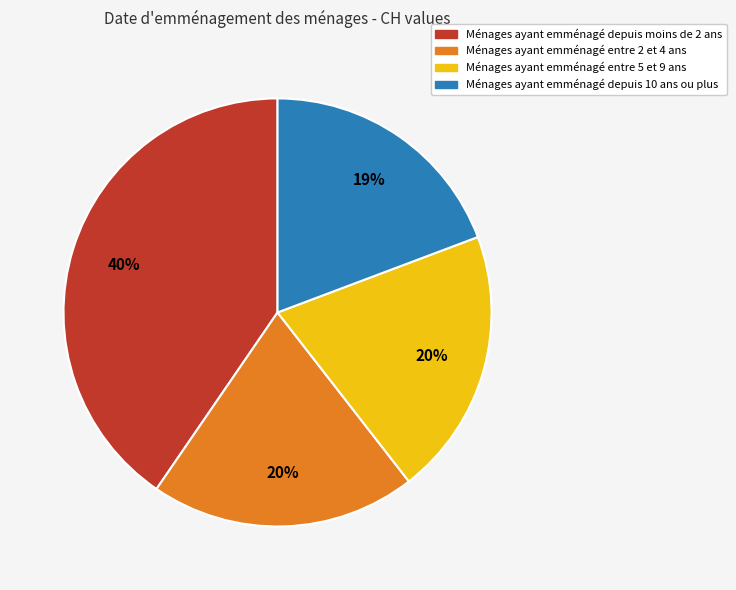

To the nearest percent, what is the difference between the largest and smallest slice percentages?

21%